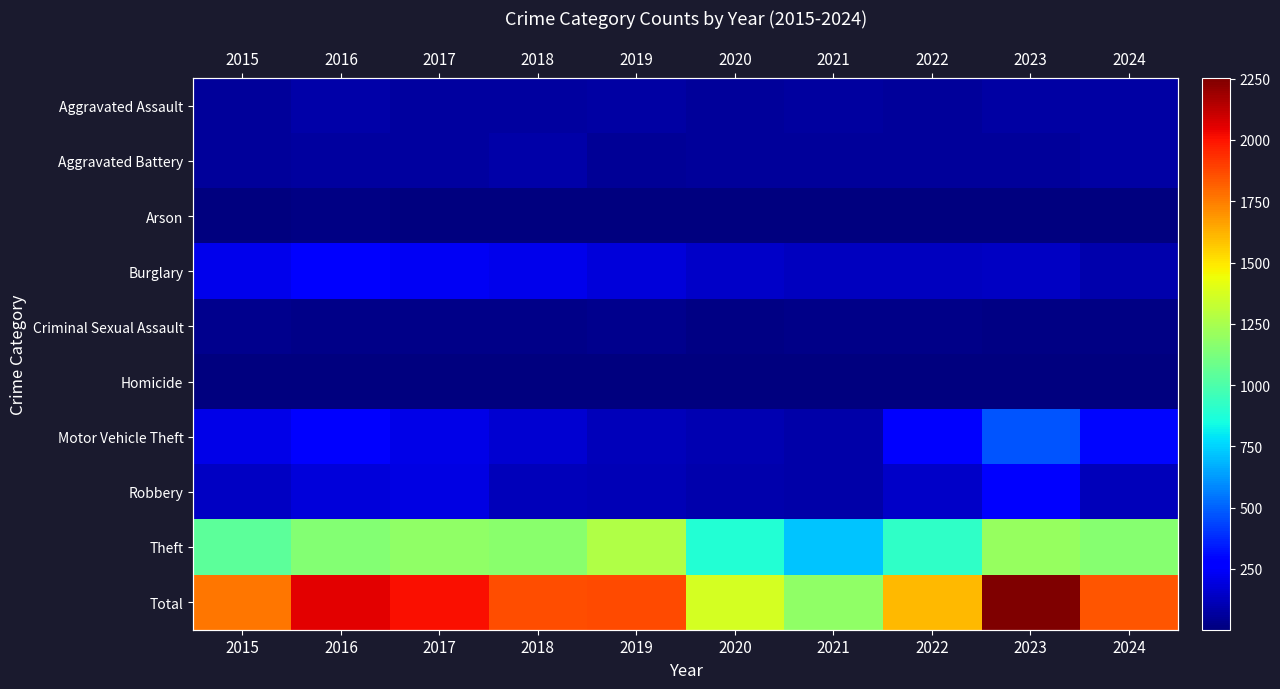

What is the maximum value shown in the chart?

2252